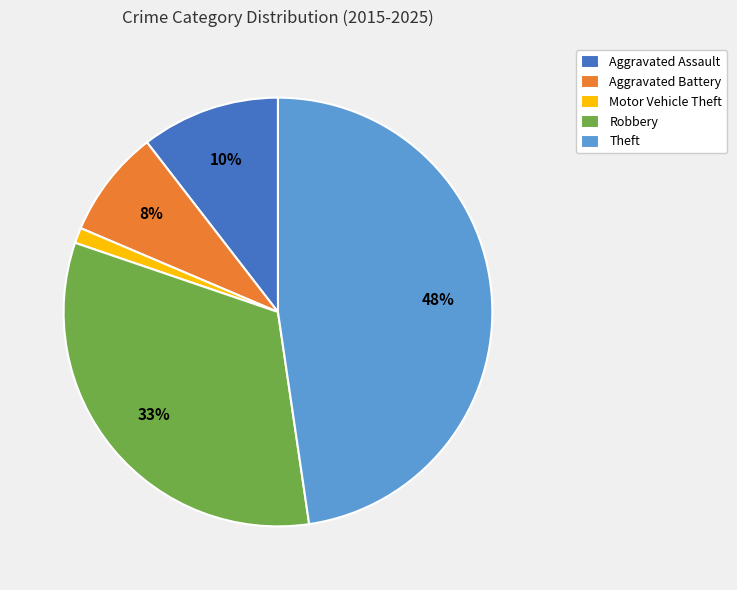

How many slices are in this pie chart?

5